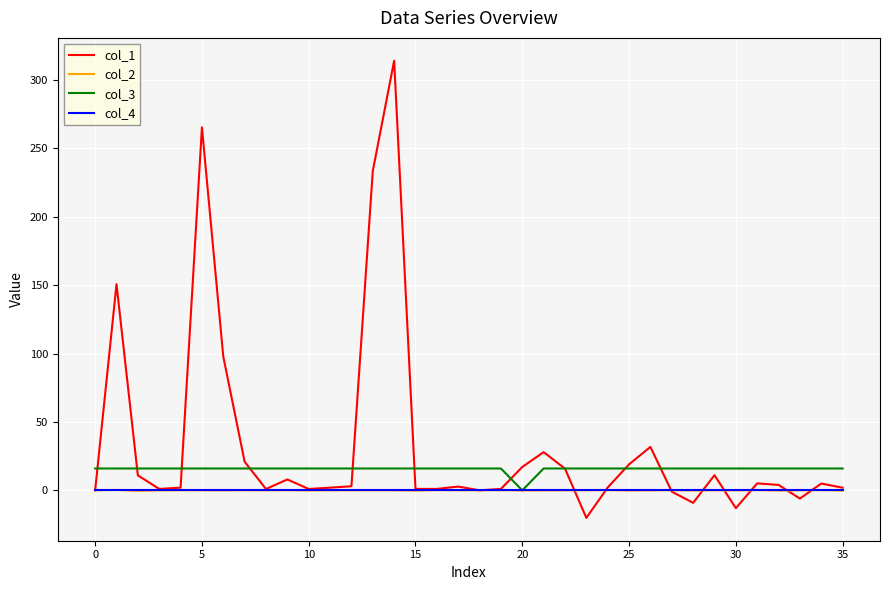

What is the greatest value displayed?

314.0